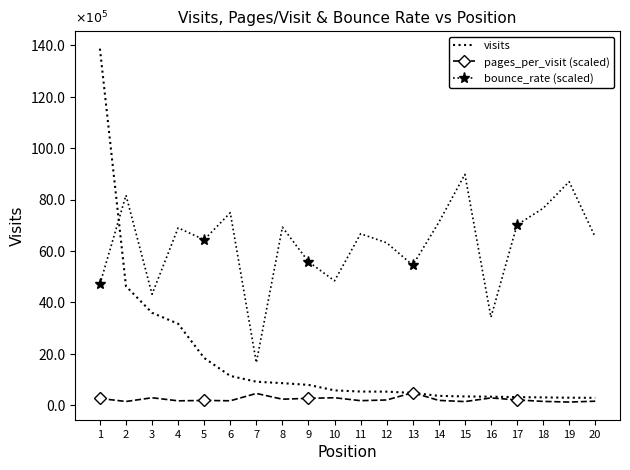

What are all the series names shown in the legend?

visits, pages_per_visit (scaled), bounce_rate (scaled)